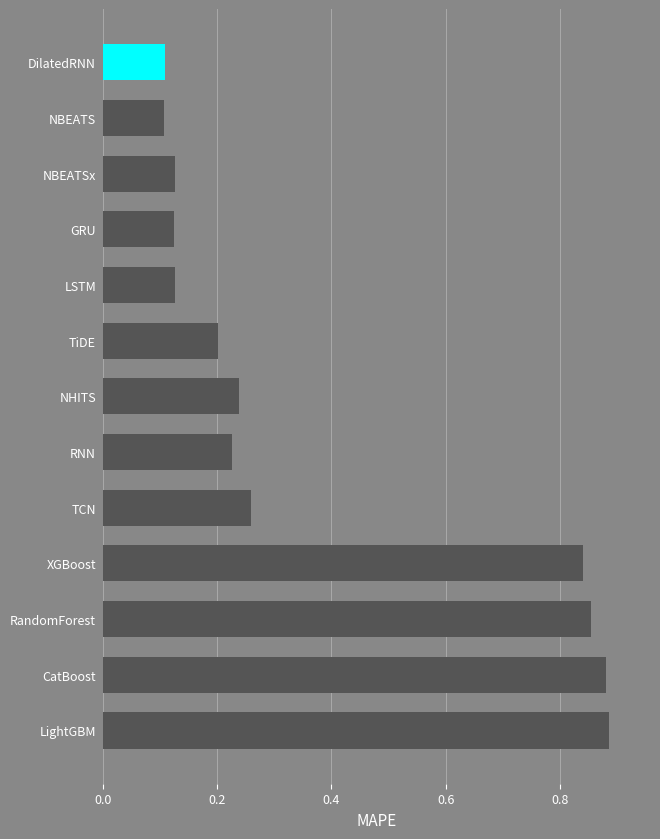

The chart shows a value of 0.1 at NBEATS. True or false?

True